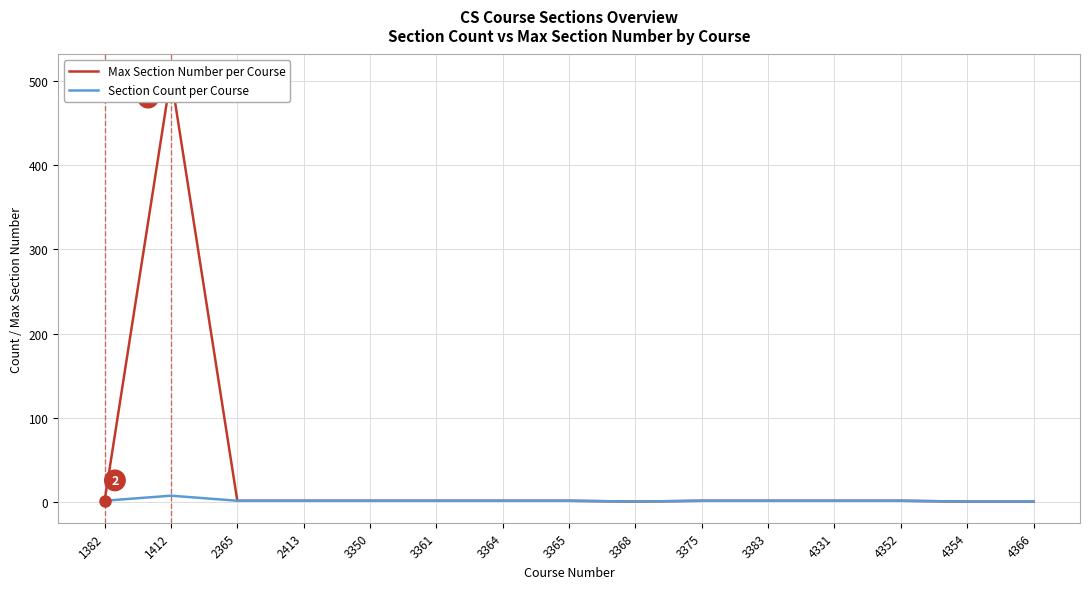

At which label does Section Count per Course first exceed 2?

1412